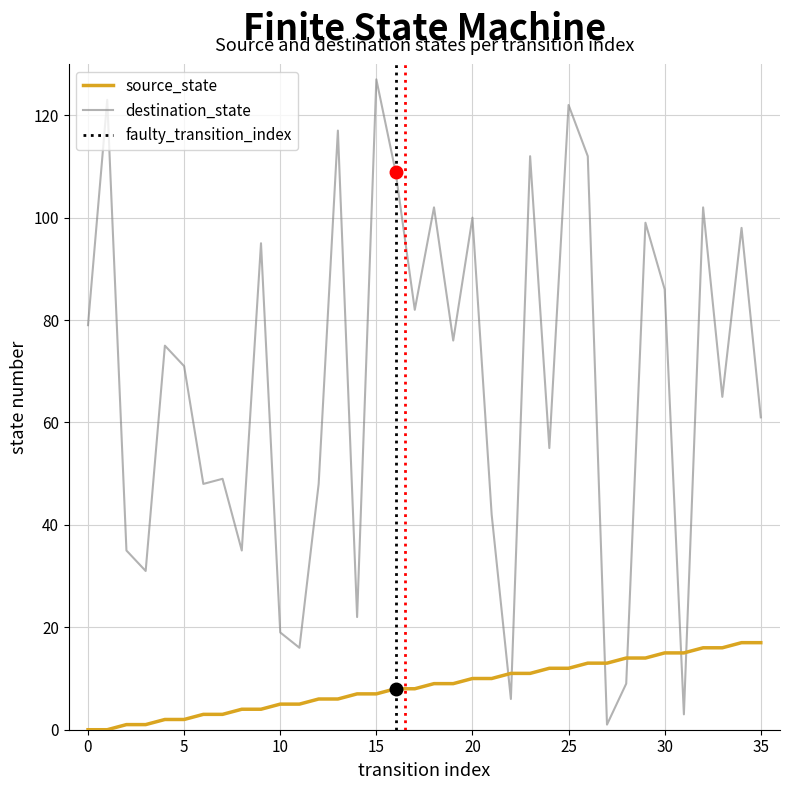

How many intersections are there between source_state and destination_state?

6